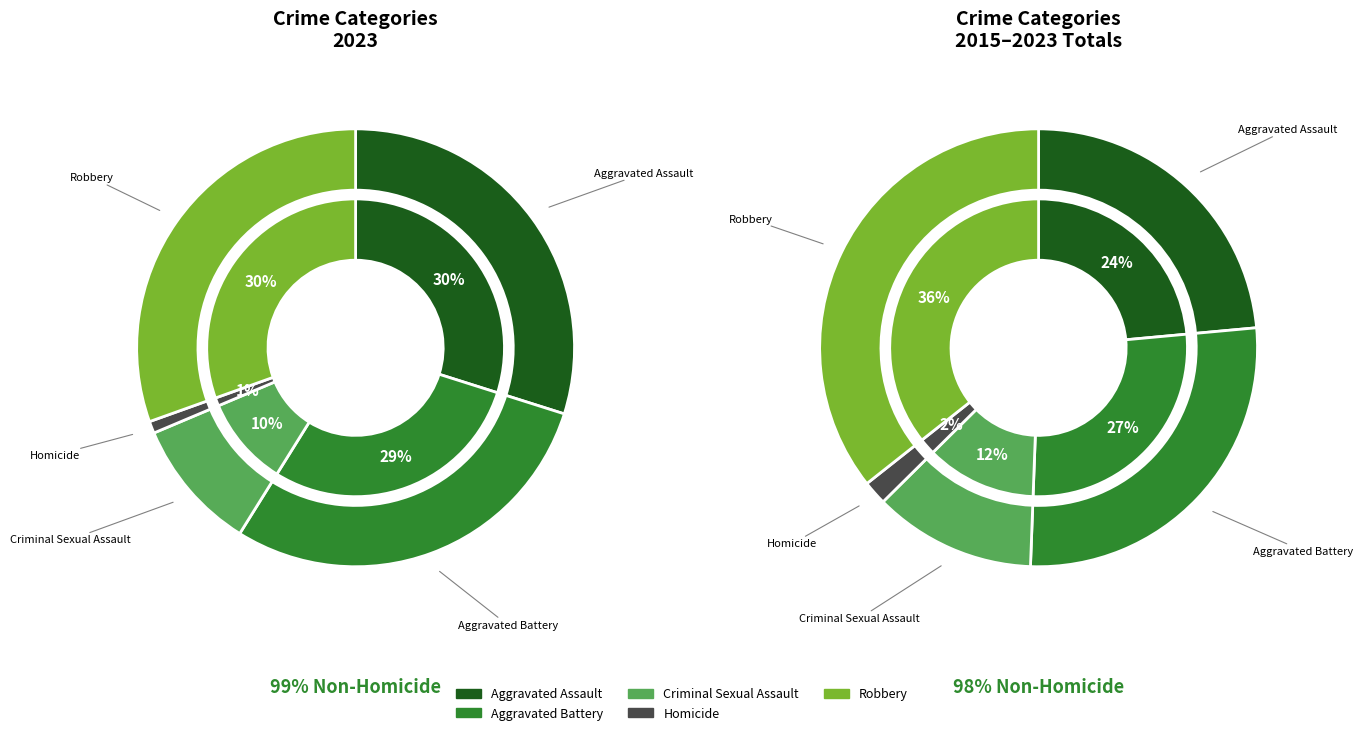

Which category has the biggest portion of the pie?

Robbery